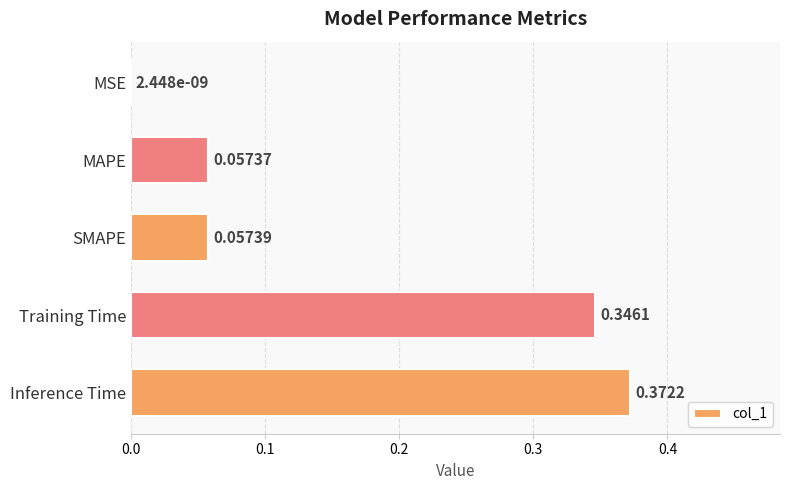

What is the sum of all values?

0.8